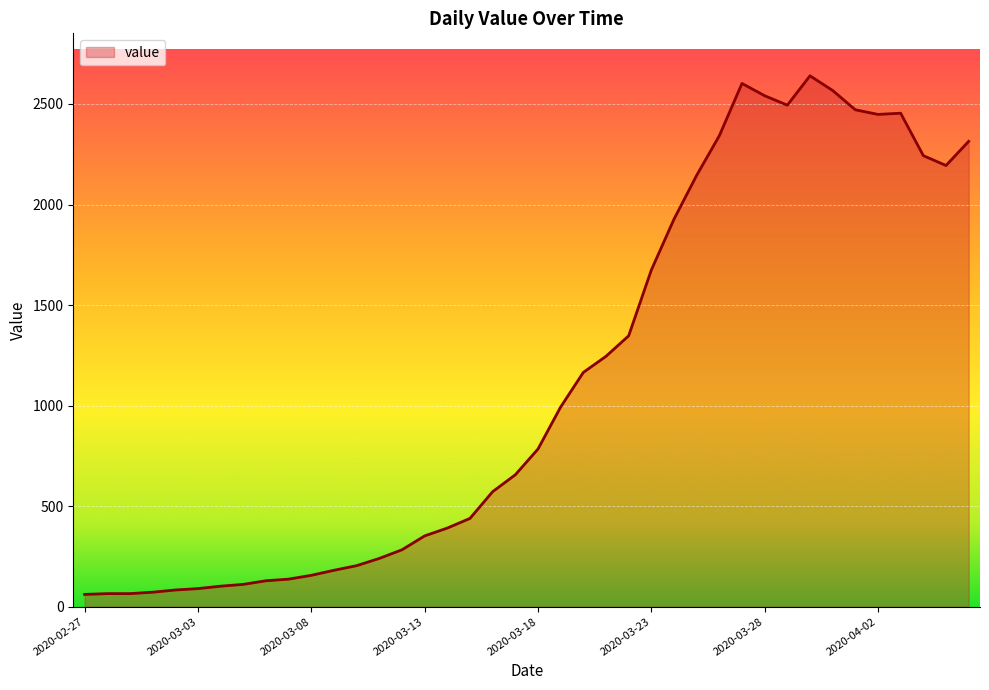

What is the smallest value displayed?

61